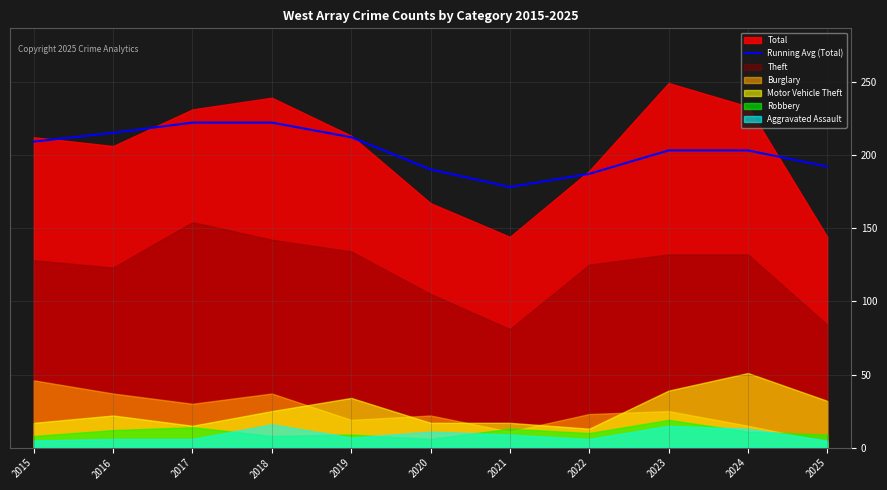

At which label does Running Avg (Total) reach its minimum?

2021